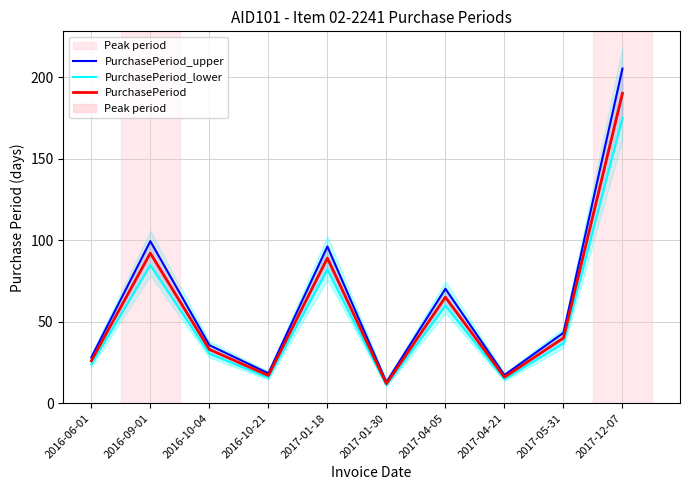

What is the label of the 4th point from the right?

2017-04-05